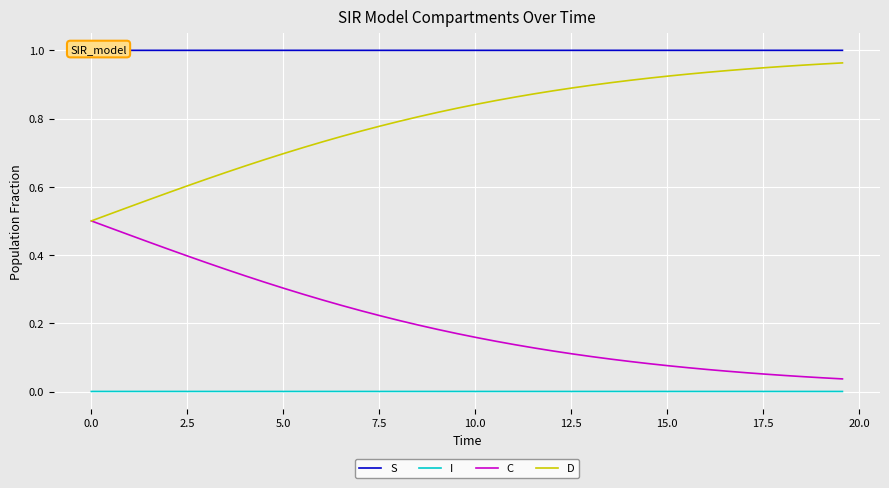

Count the I values in the range 0 to 1.

40